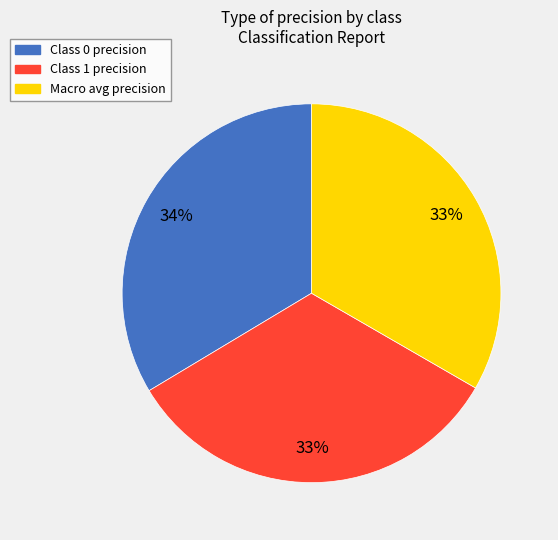

To the nearest percent, what is the average slice percentage?

33%